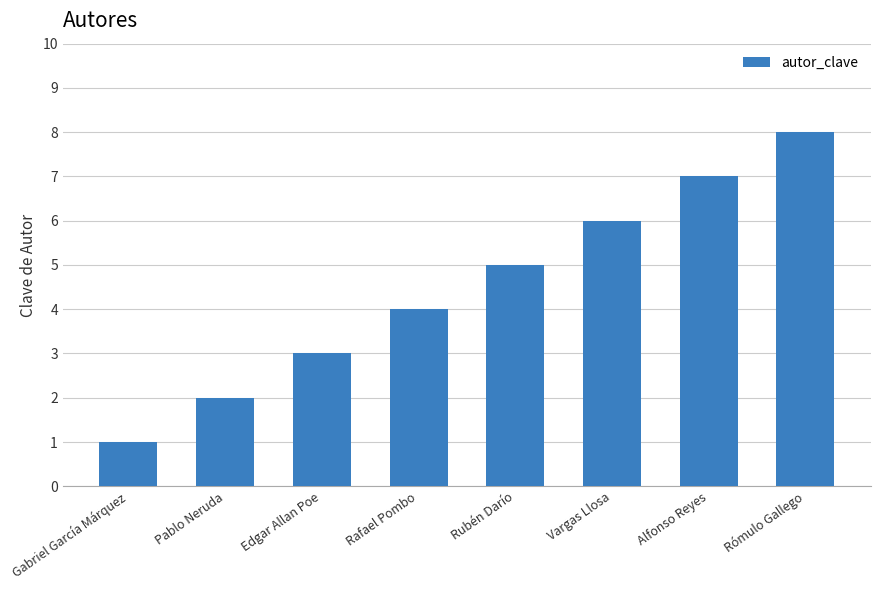

Count the values in the range 3 to 7.

5